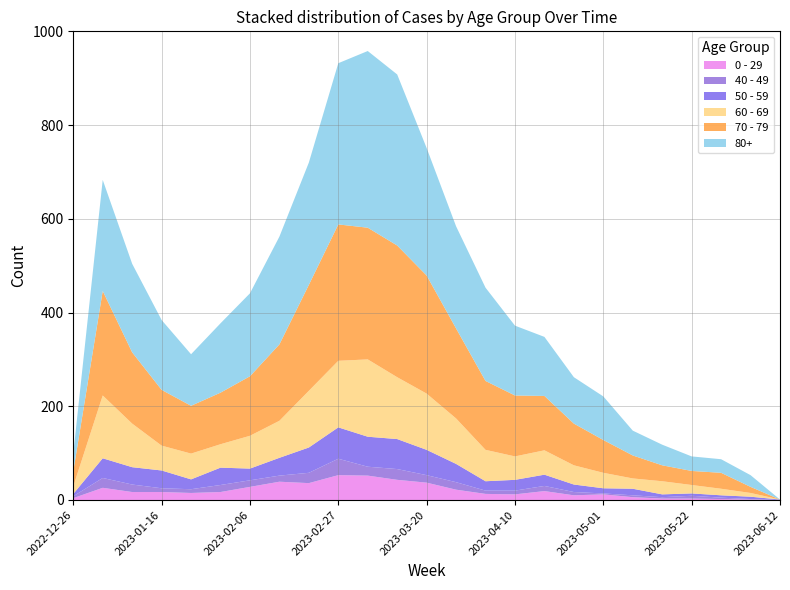

Reading right to left, transcribe all the data shown in this chart.

60 - 69: 0	8	14	18	28	22	33	41	52	50	67	97	120	132	165	142	121	79	70	50	55	53	93	134	16
70 - 79: 0	13	34	30	34	49	70	89	116	130	147	192	252	281	281	291	226	163	127	110	102	119	152	223	32
80+: 0	25	29	31	44	53	93	99	126	149	199	218	272	365	377	344	261	230	177	148	110	149	189	237	38
0 - 29: 0	1	2	3	3	6	12	10	19	12	13	22	37	43	52	53	36	39	28	17	15	17	17	26	4
40 - 49: 0	1	3	6	3	4	2	7	11	8	7	16	16	23	19	35	22	13	14	15	8	8	16	21	4
50 - 59: 1	5	5	5	6	14	11	16	24	23	20	39	54	64	64	67	54	38	25	37	21	38	37	42	5